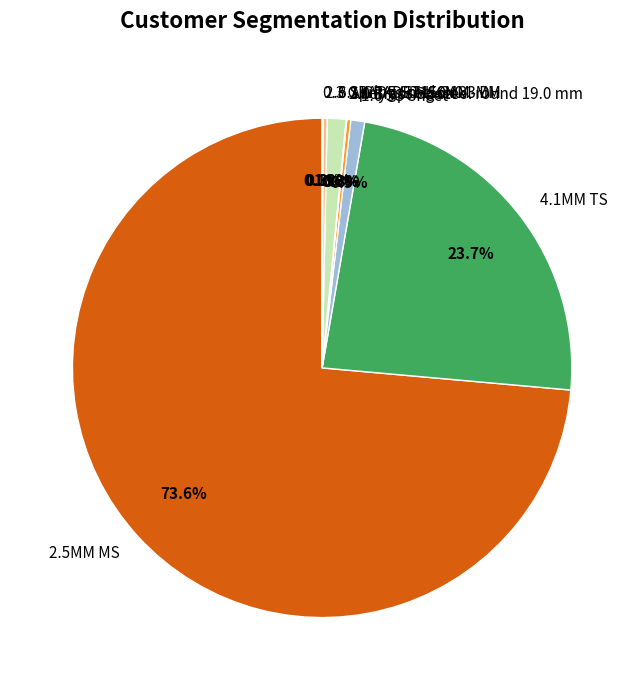

Is it true that 2.5MM MS is 74% of the pie?

True